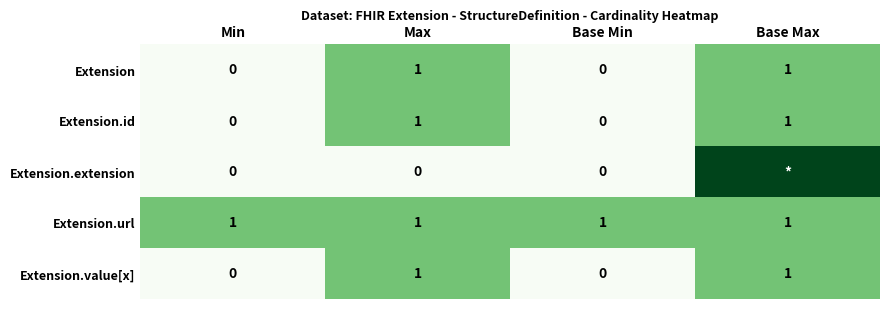

Which label corresponds to the smallest value in the chart?

Min